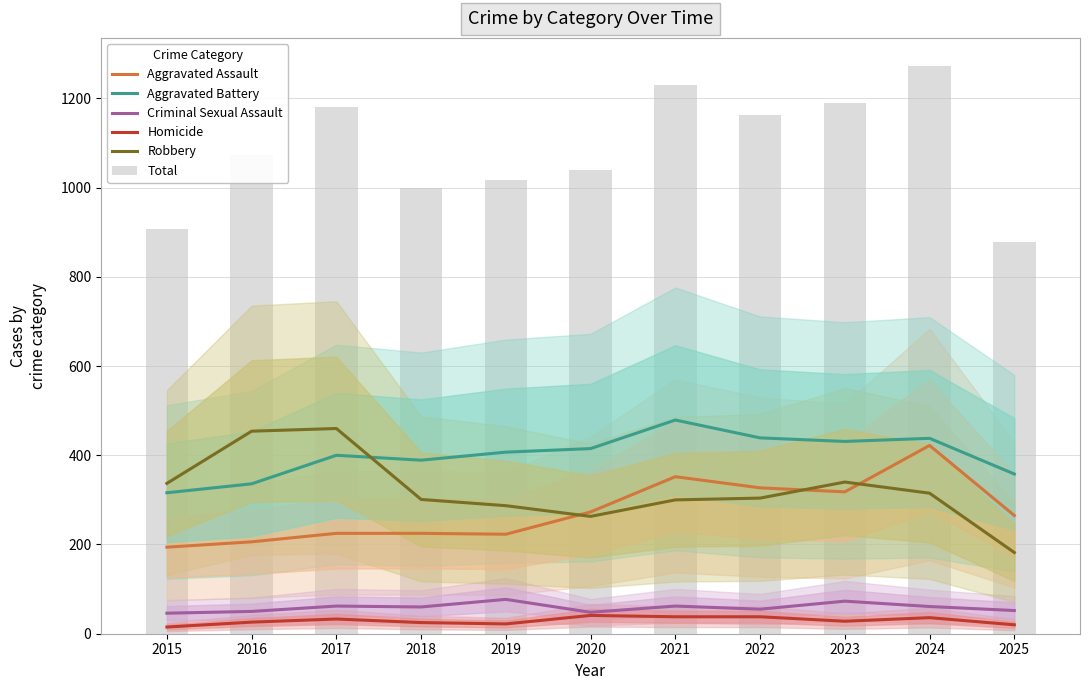

Reading right to left, what are all the values shown in this chart?

Aggravated Assault: 2025=265	2024=422	2023=318	2022=327	2021=352	2020=273	2019=223	2018=225	2017=225	2016=206	2015=194
Aggravated Battery: 2025=358	2024=438	2023=431	2022=439	2021=479	2020=415	2019=407	2018=389	2017=400	2016=336	2015=316
Criminal Sexual Assault: 2025=52	2024=61	2023=73	2022=55	2021=62	2020=48	2019=77	2018=60	2017=62	2016=50	2015=46
Homicide: 2025=20	2024=36	2023=28	2022=38	2021=38	2020=41	2019=22	2018=25	2017=33	2016=26	2015=15
Robbery: 2025=182	2024=315	2023=340	2022=304	2021=300	2020=263	2019=287	2018=301	2017=460	2016=454	2015=337
Total: 2025=877	2024=1272	2023=1190	2022=1163	2021=1231	2020=1040	2019=1016	2018=1000	2017=1180	2016=1072	2015=908